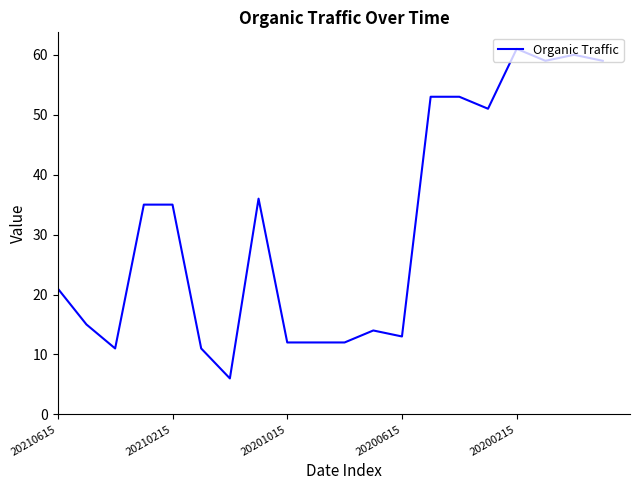

What is the maximum value shown in the chart?

61